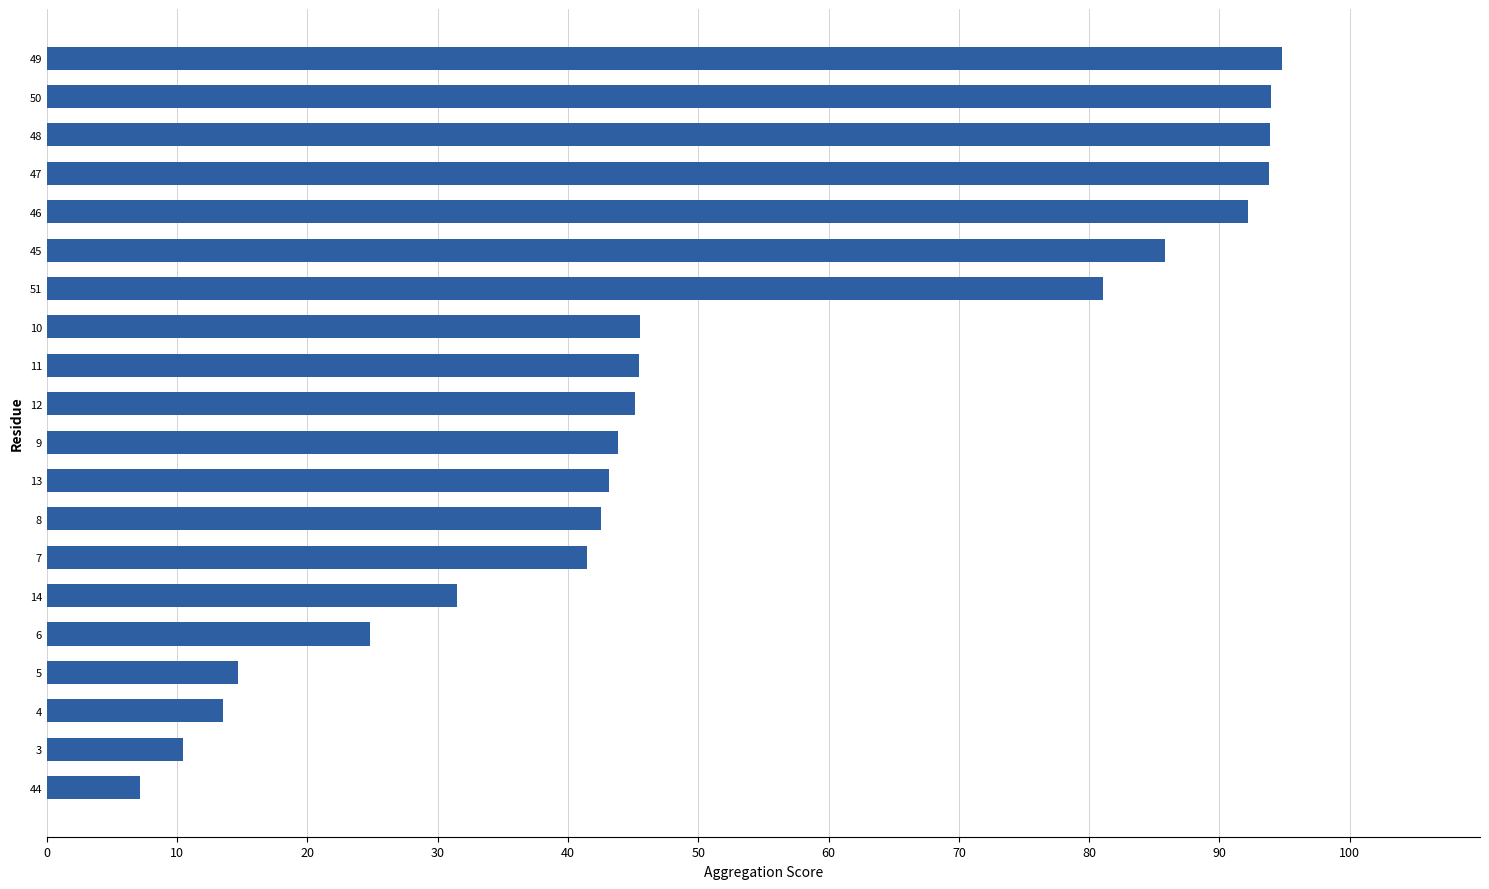

True or false: the data shows 20.6 at 5.

False